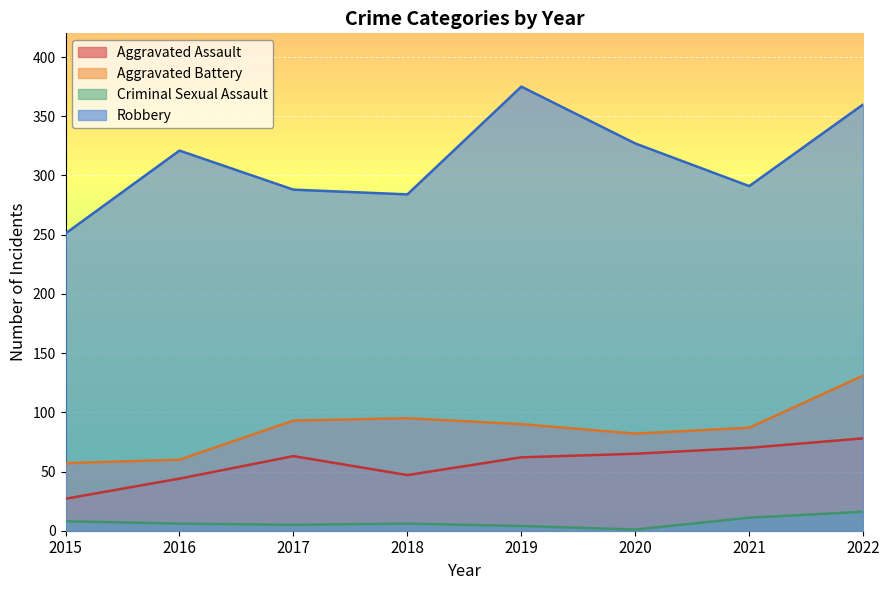

What is the minimum value shown in the chart?

1